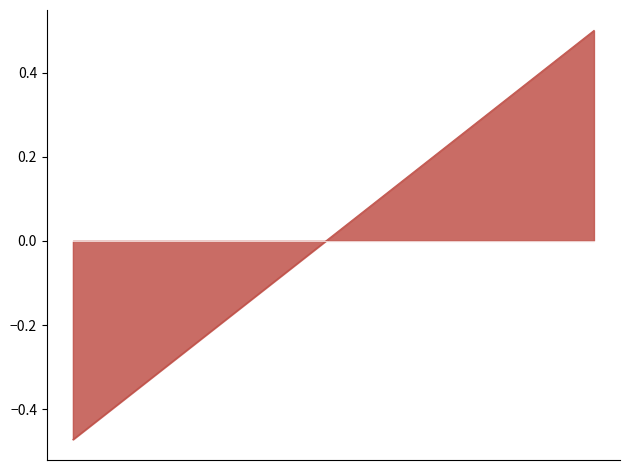

What is the greatest value displayed?

0.5